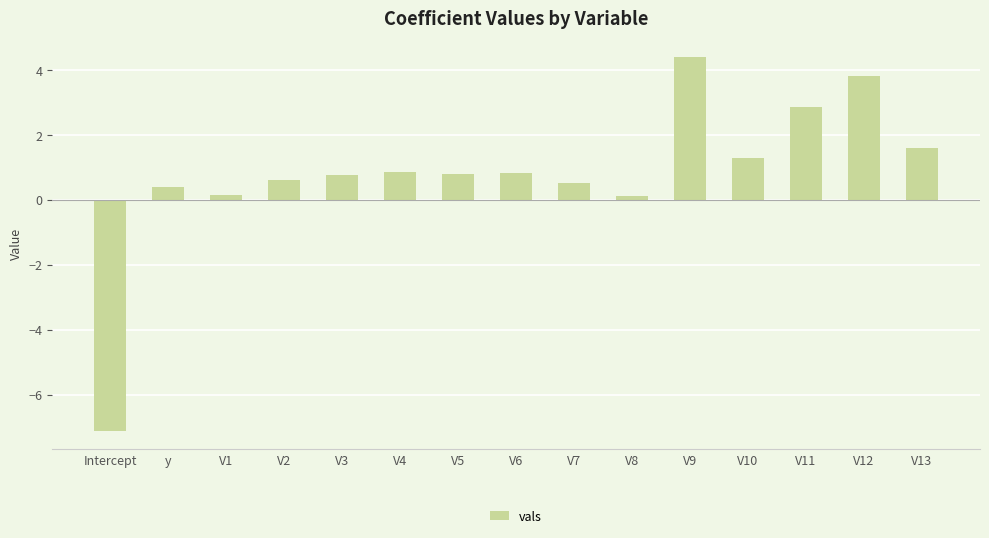

Approximately how many times larger is the value at V12 compared to V11?

1.3